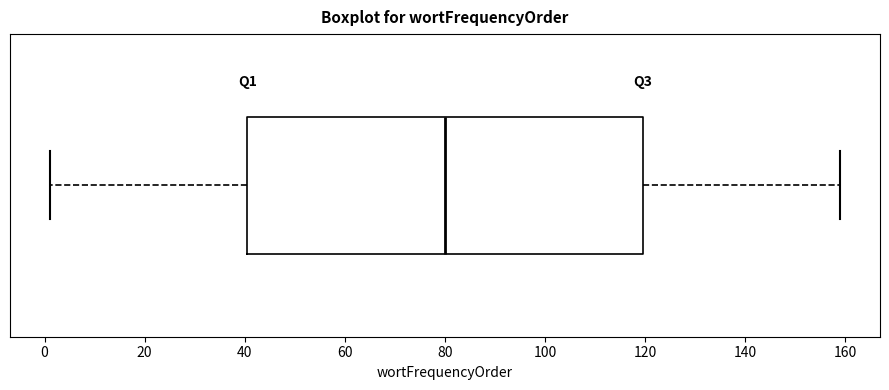

Read this box plot against the x-axis: the position of the median line, the range covered by the box, and the ends of both whiskers. The values are not printed on the chart, so give them approximately, as read against the axis.

median 80, box 40 to 120, whiskers 2 to 160